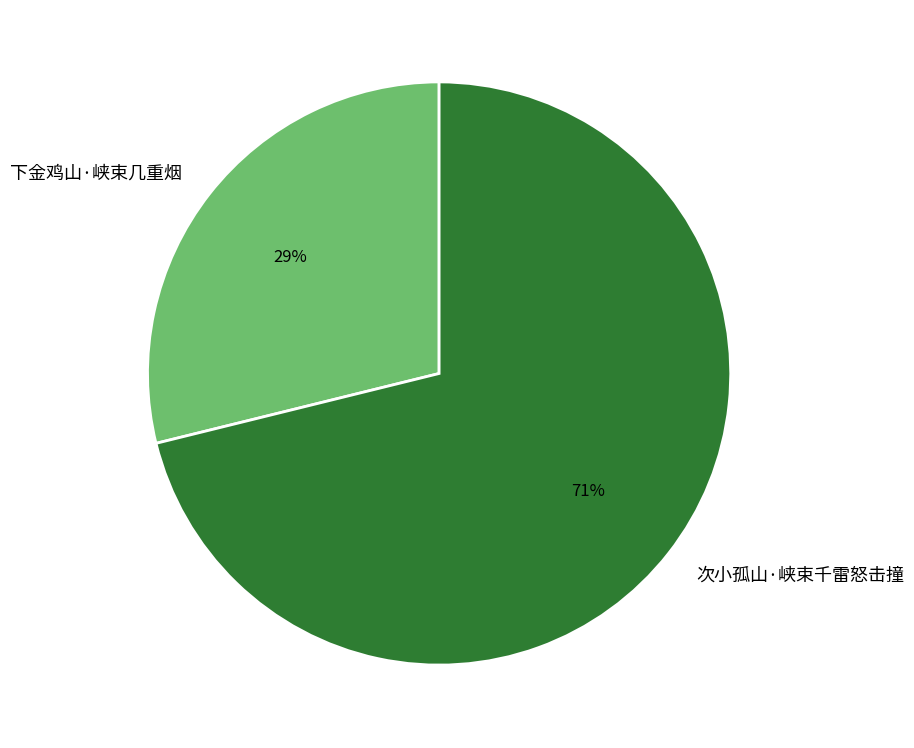

Combined, do 下金鸡山·峡束几重烟 and 次小孤山·峡束千雷怒击撞 account for over 50%?

Yes